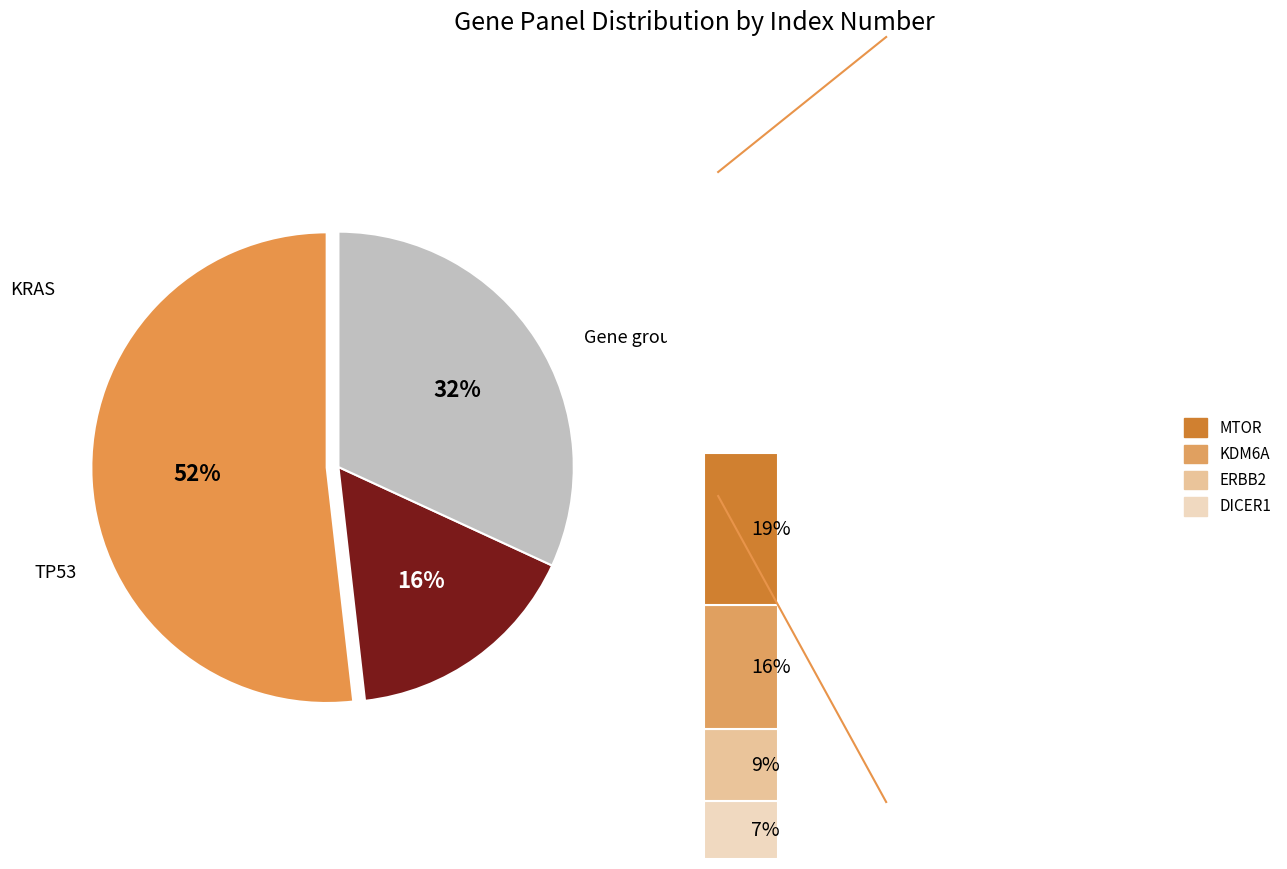

Rank the categories by value from highest to lowest.

TP53, MTOR, KRAS, KDM6A, ERBB2, DICER1